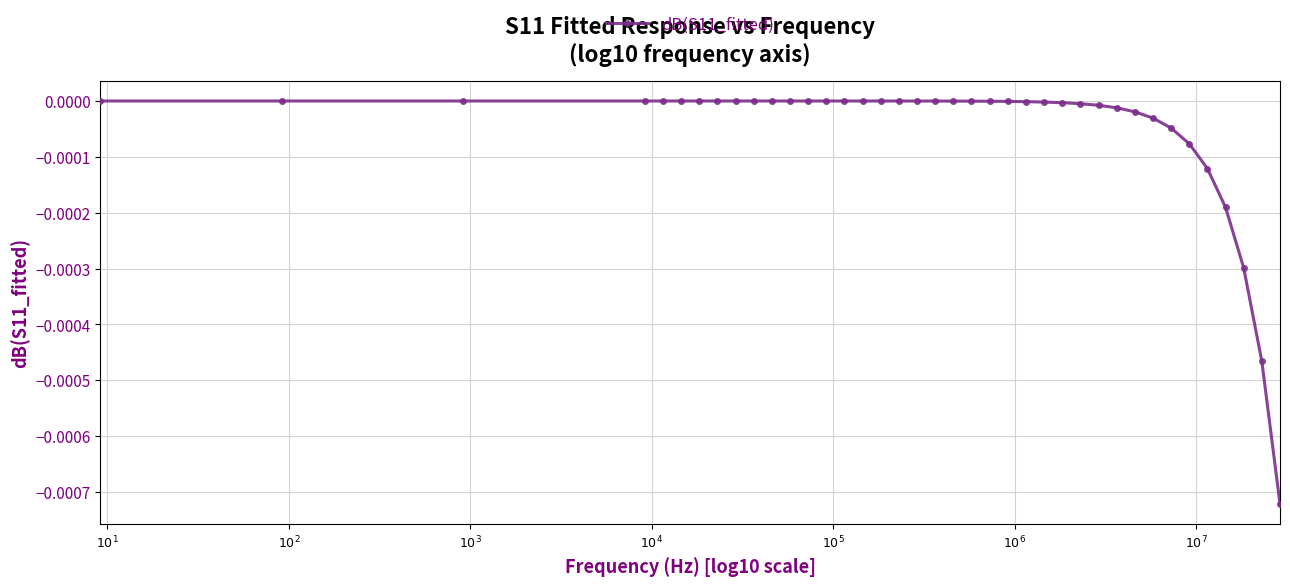

How many categories are shown in the chart?

39